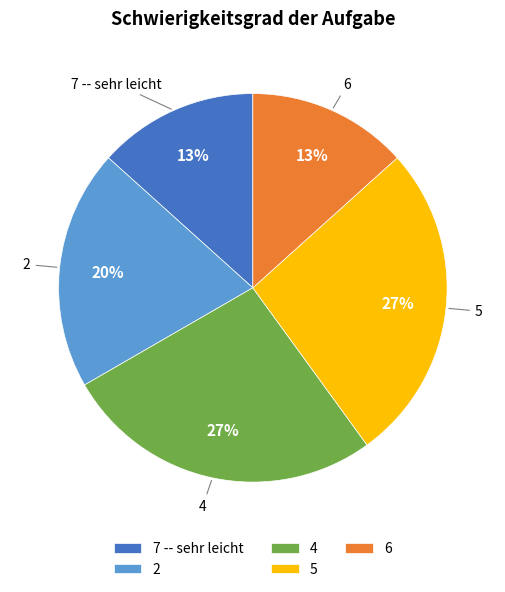

How many segments does this pie chart have?

5